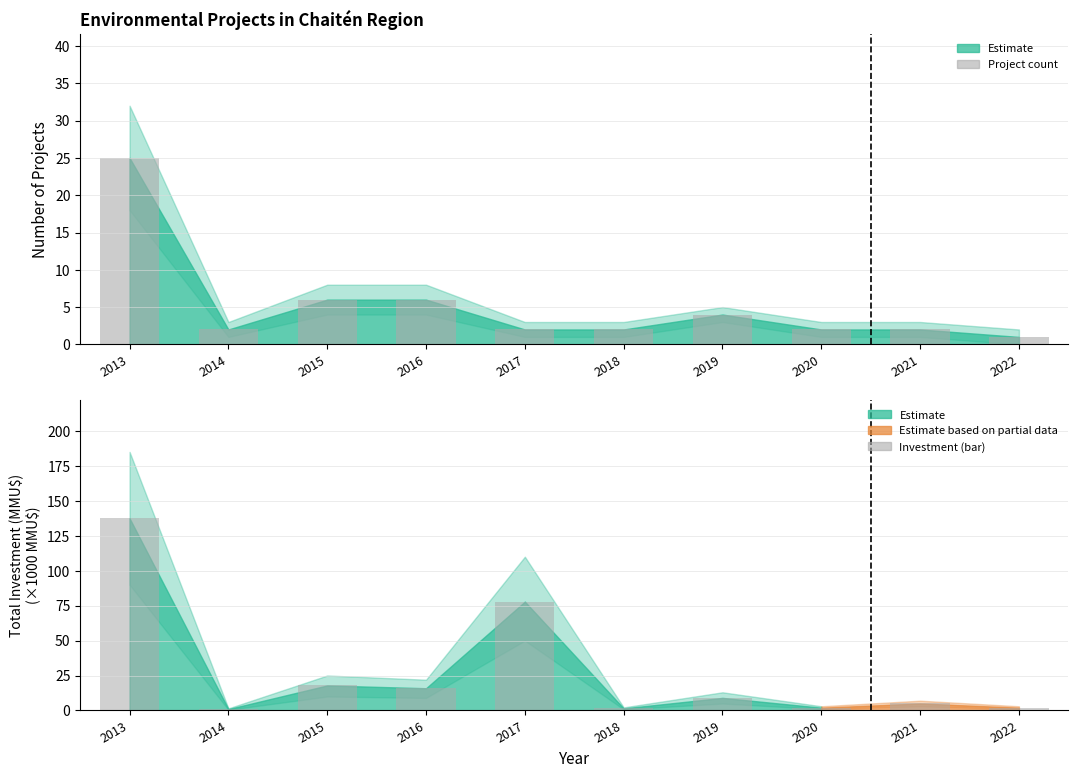

What is the sum of the Investment (bar) values at 2019 and 2018?

10.5